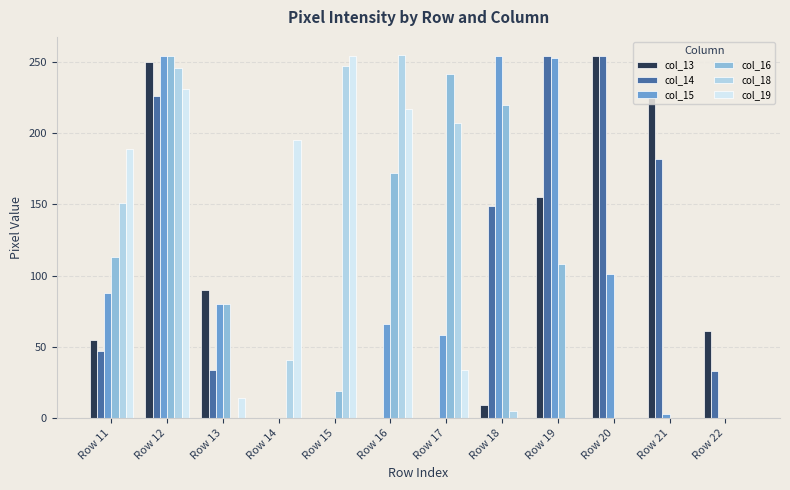

How many series are shown in this chart?

6